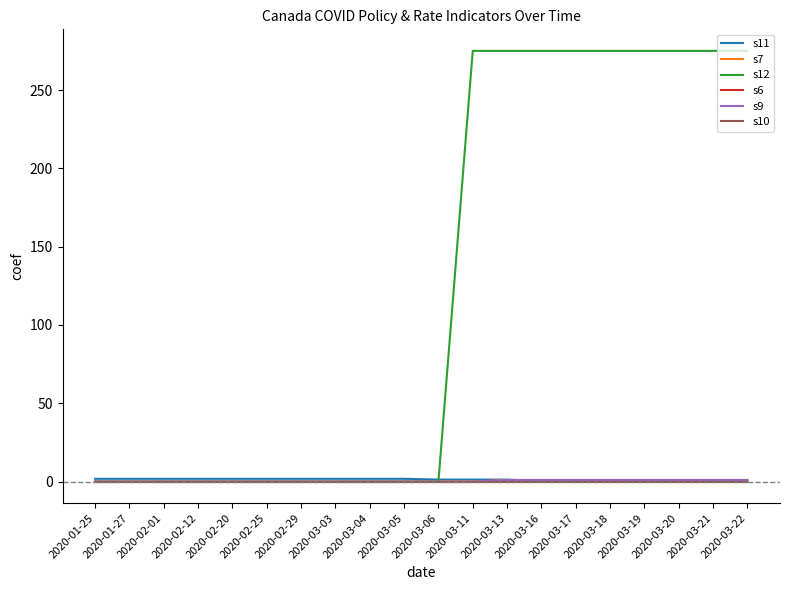

At 2020-01-27, list the series in order from smallest to largest.

s7, s12, s6, s9, s10, s11